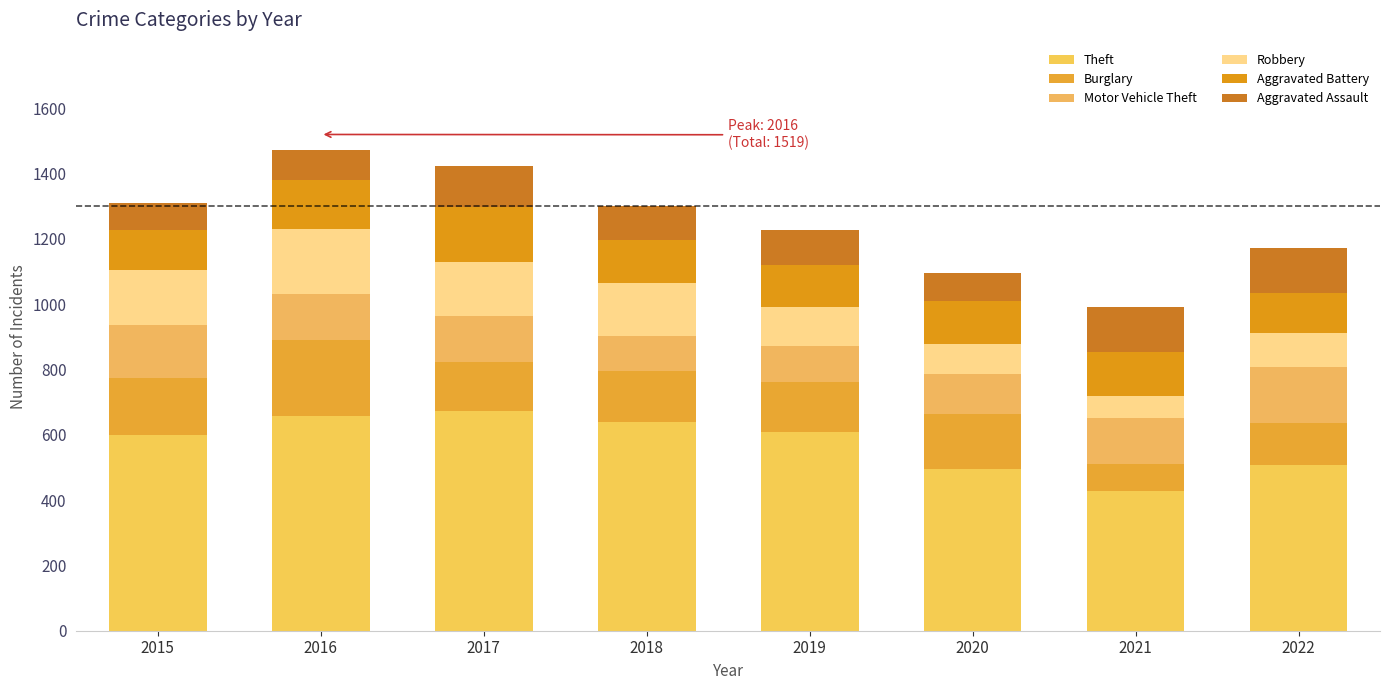

Are the bars horizontal?

No